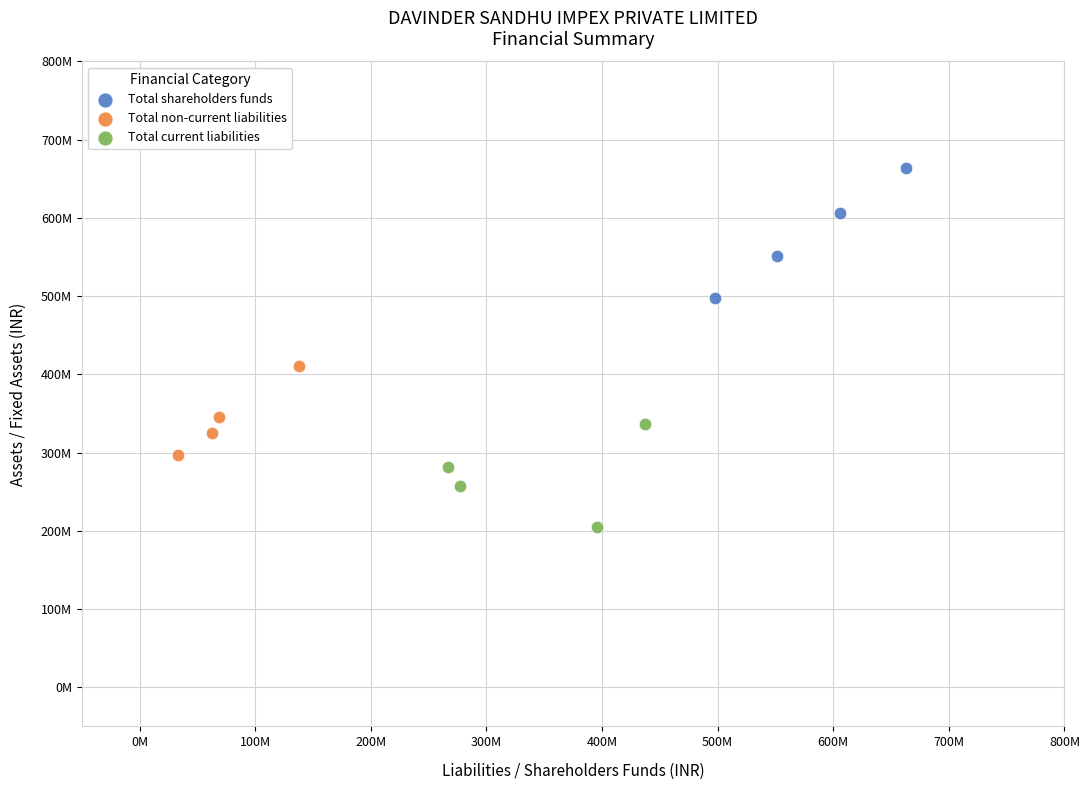

Which series has the largest Y range (max minus min)?

Total shareholders funds